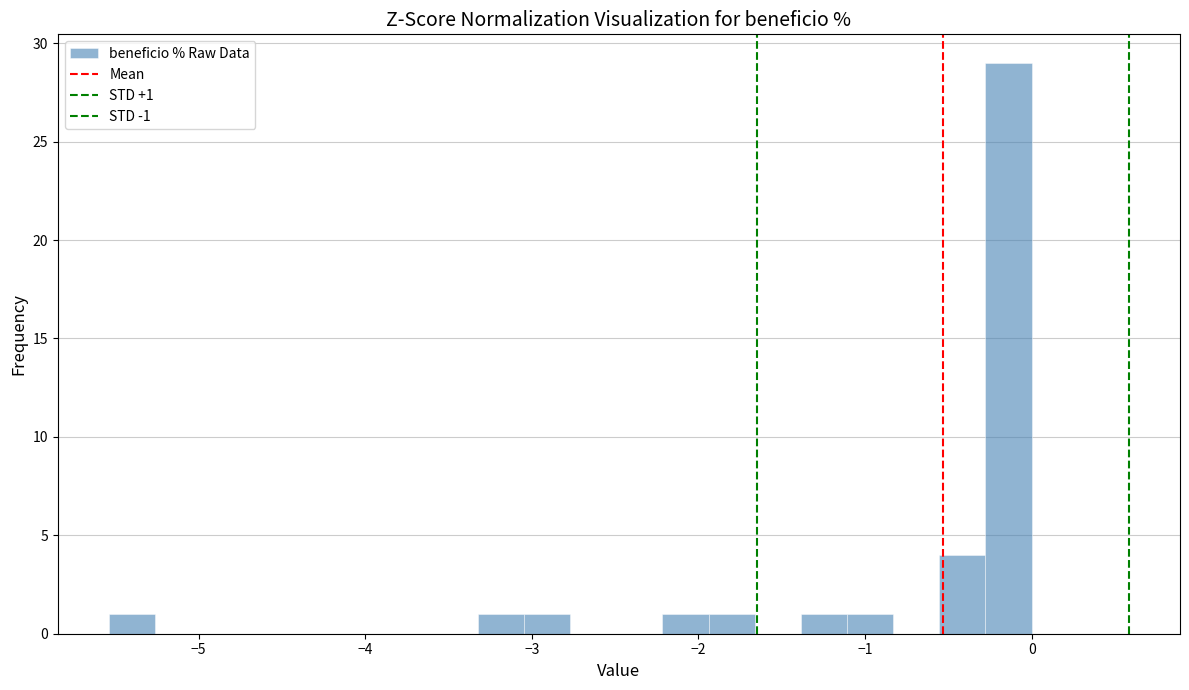

Read against the x-axis, roughly where is the centre of the tallest bar?

-0.1